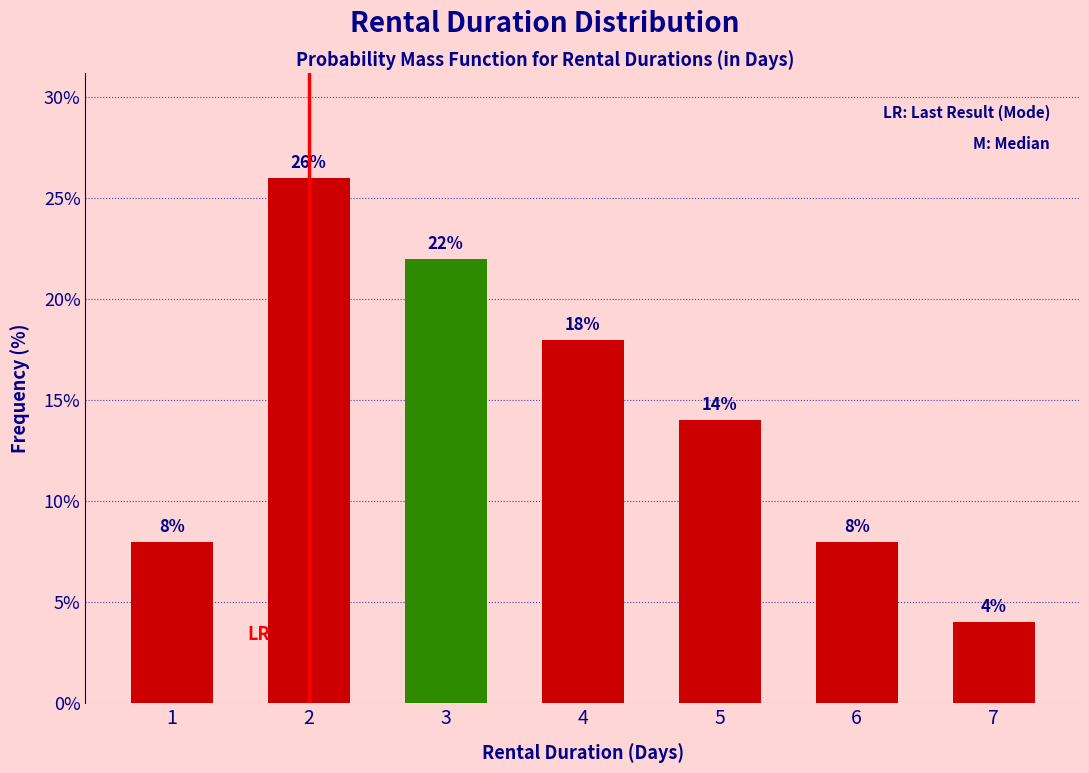

Reading left to right, what are all the values shown in this chart?

8.0	26.0	22.0	18.0	14.0	8.0	4.0